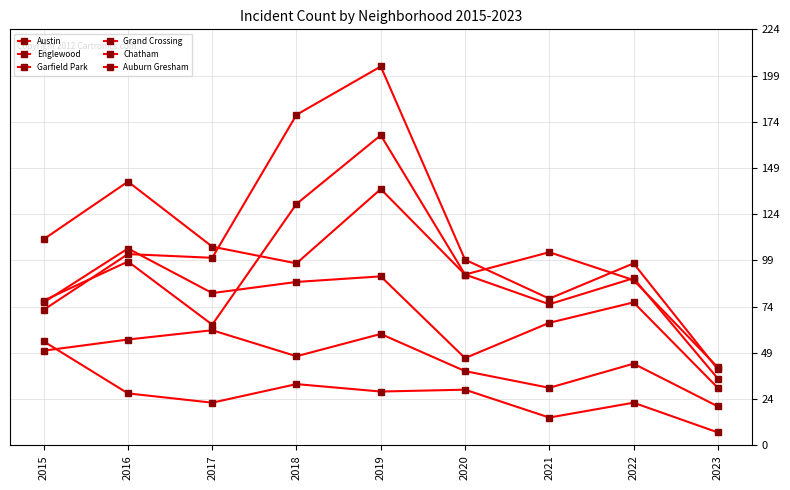

Reading left to right, what are all the values shown in this chart?

Austin: 2015=78	2016=99	2017=65	2018=130	2019=167	2020=92	2021=104	2022=89	2023=42
Englewood: 2015=111	2016=142	2017=107	2018=98	2019=138	2020=92	2021=76	2022=90	2023=36
Garfield Park: 2015=73	2016=103	2017=101	2018=178	2019=204	2020=100	2021=79	2022=98	2023=41
Grand Crossing: 2015=77	2016=106	2017=82	2018=88	2019=91	2020=47	2021=66	2022=77	2023=31
Chatham: 2015=51	2016=57	2017=62	2018=48	2019=60	2020=40	2021=31	2022=44	2023=21
Auburn Gresham: 2015=56	2016=28	2017=23	2018=33	2019=29	2020=30	2021=15	2022=23	2023=7